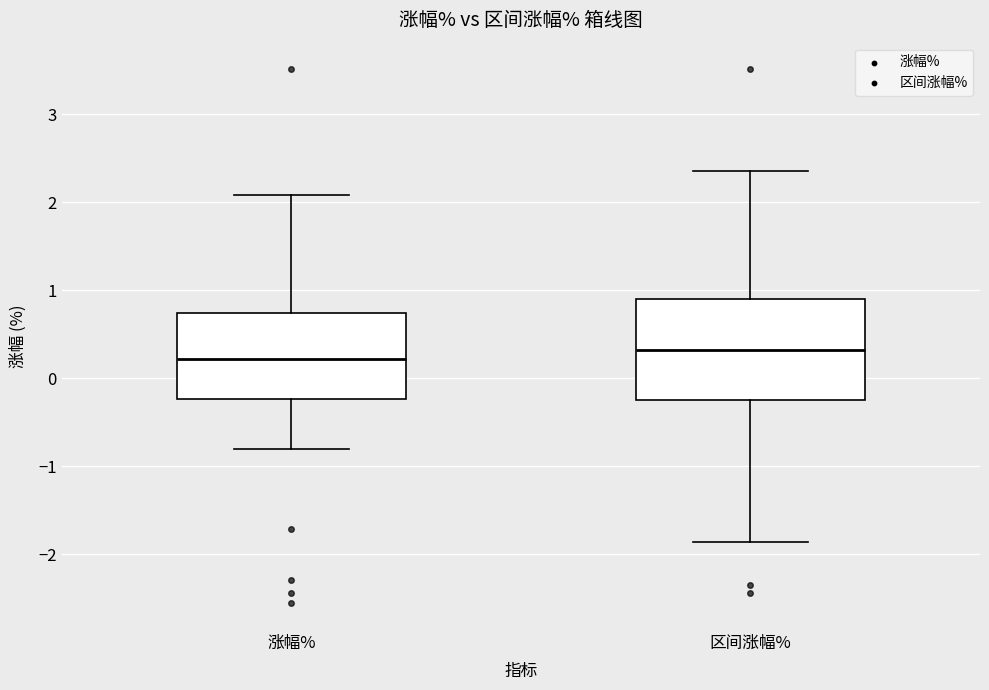

Which box is the tallest, from its lower edge to its upper edge?

区间涨幅%